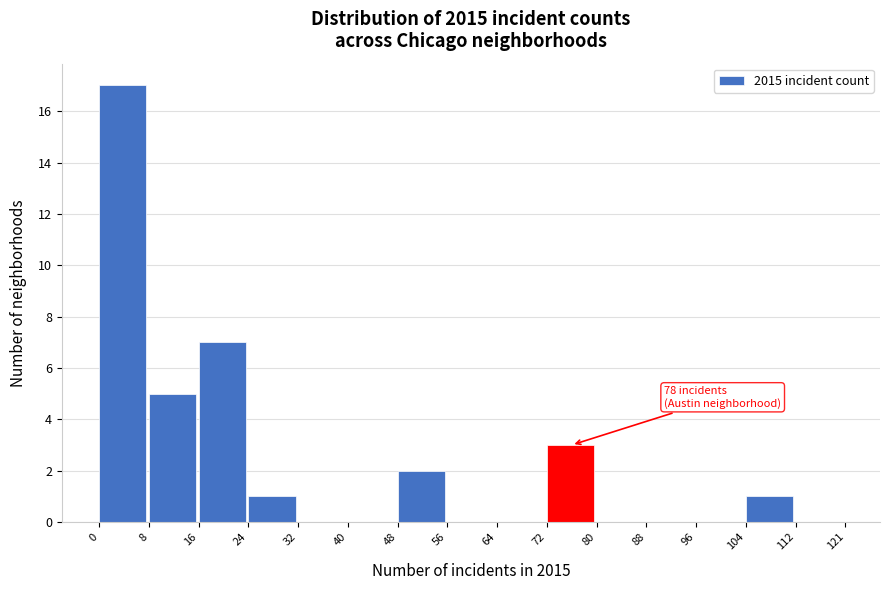

Over which range of the x-axis is the bar tallest?

0 to 8